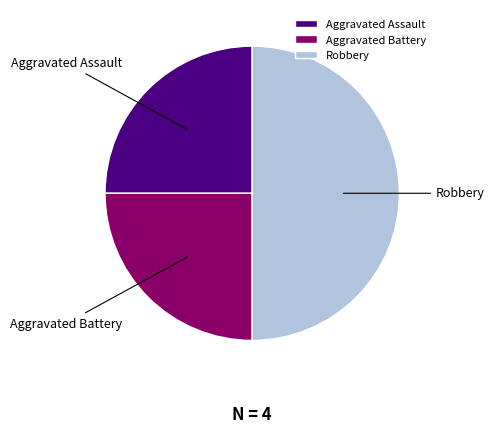

Do Robbery and Aggravated Battery together represent more than half of the pie?

Yes